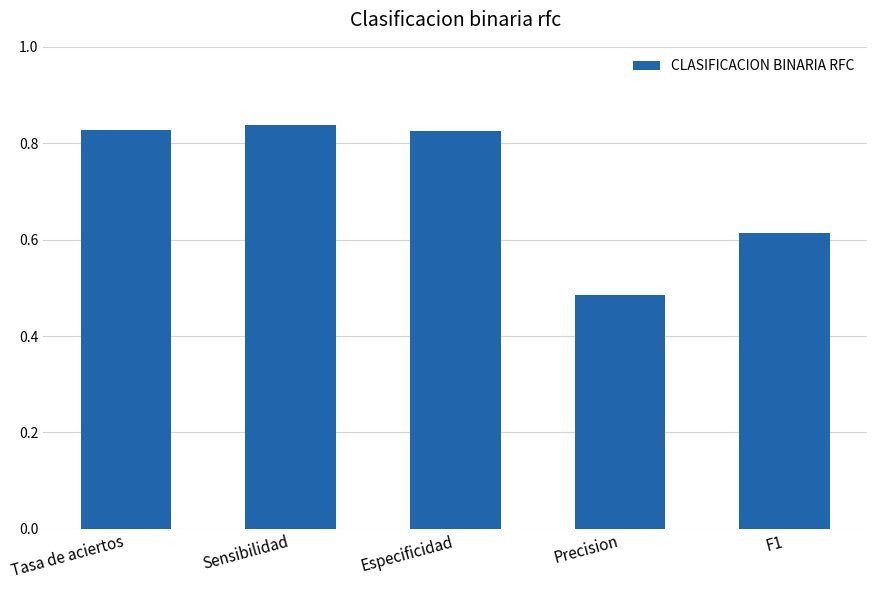

What is the label of the 3rd bar from the left?

Especificidad